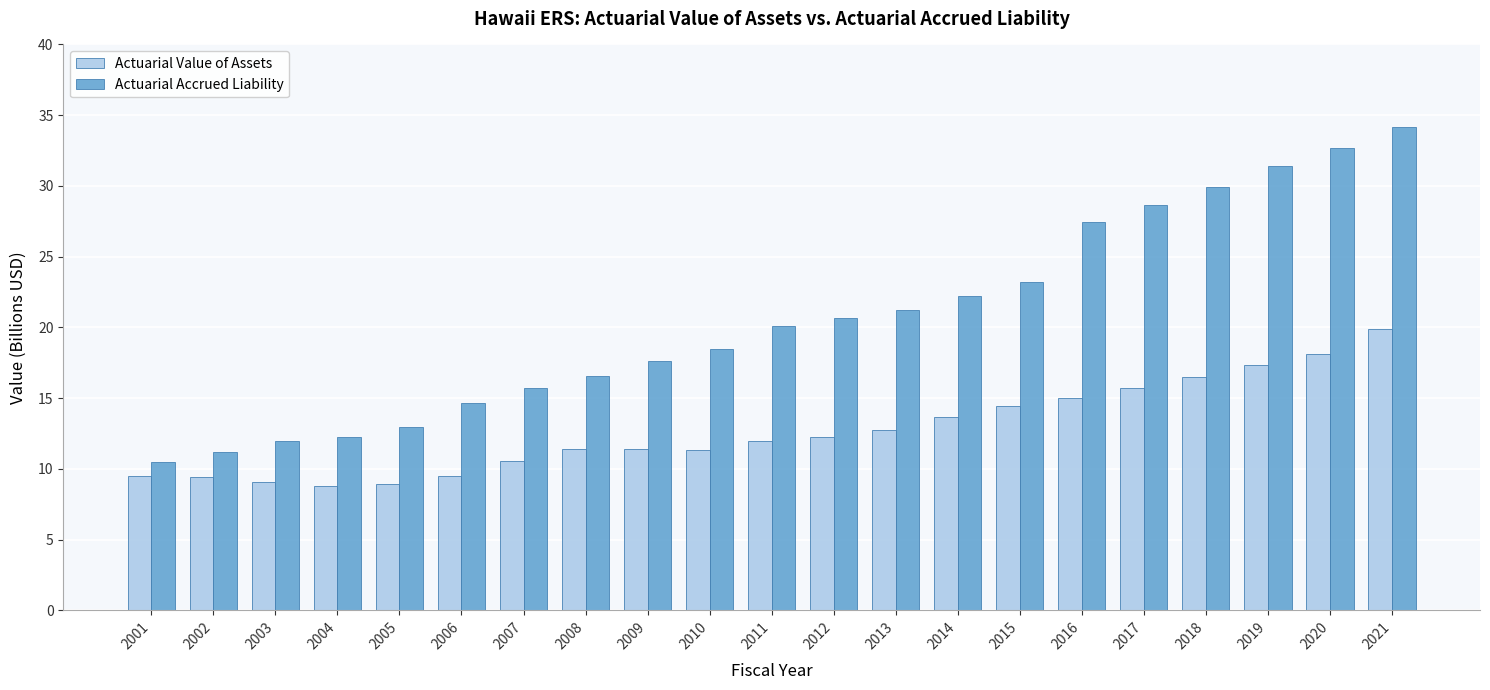

What is the difference between the maximum and minimum values in the Actuarial Accrued Liability series?

23.6